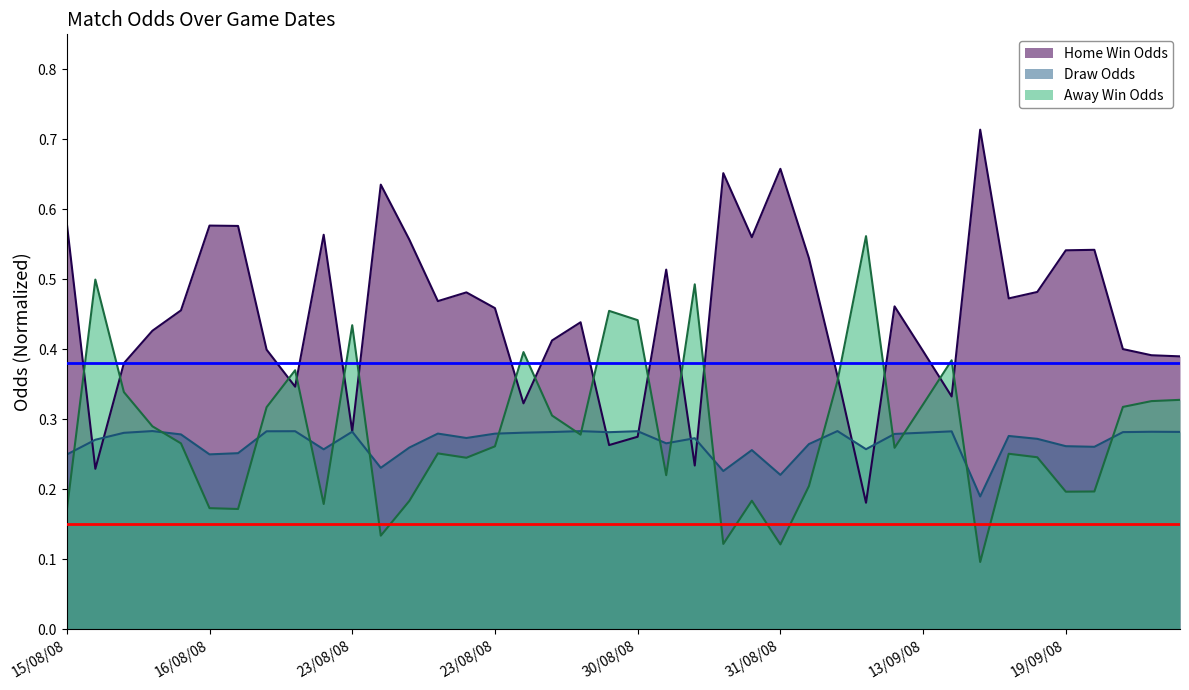

Which series has the widest spread of values?

Home Win Odds